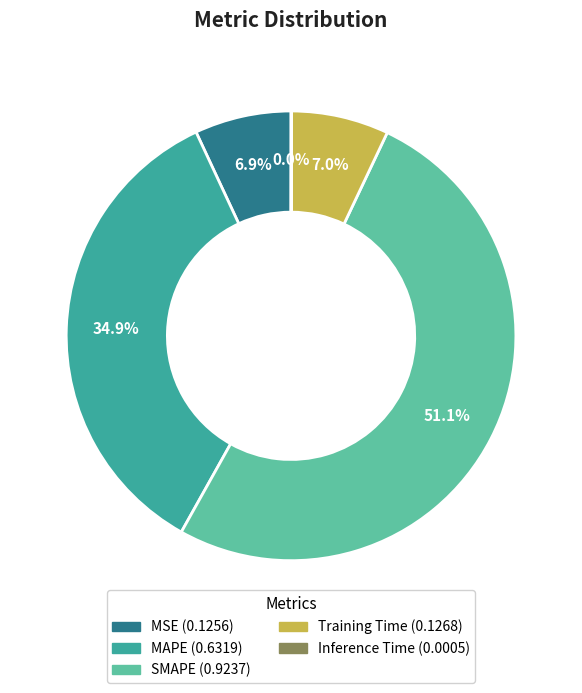

What is the largest slice in the pie chart?

SMAPE